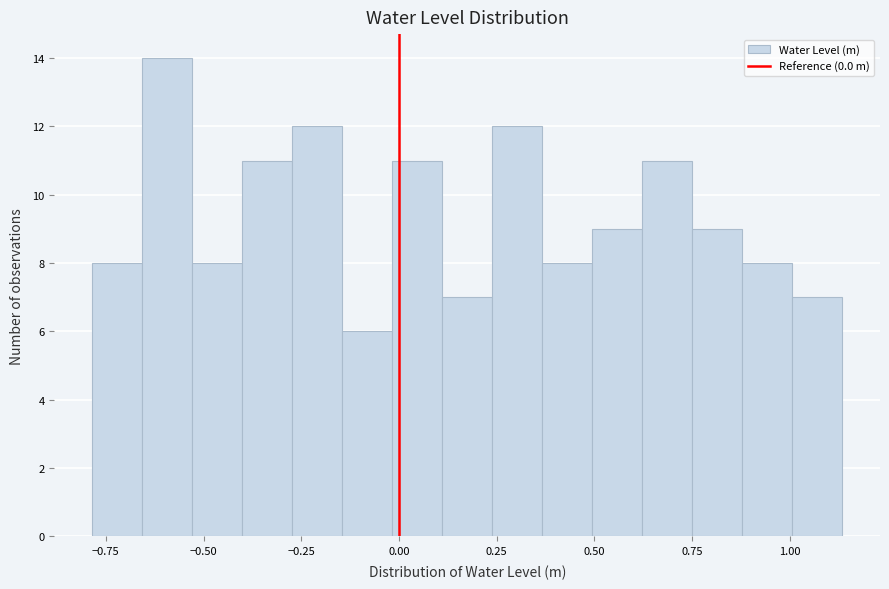

Around what value on the x-axis is the tallest bar? Give the approximate position of its centre, as read against the axis.

-0.60